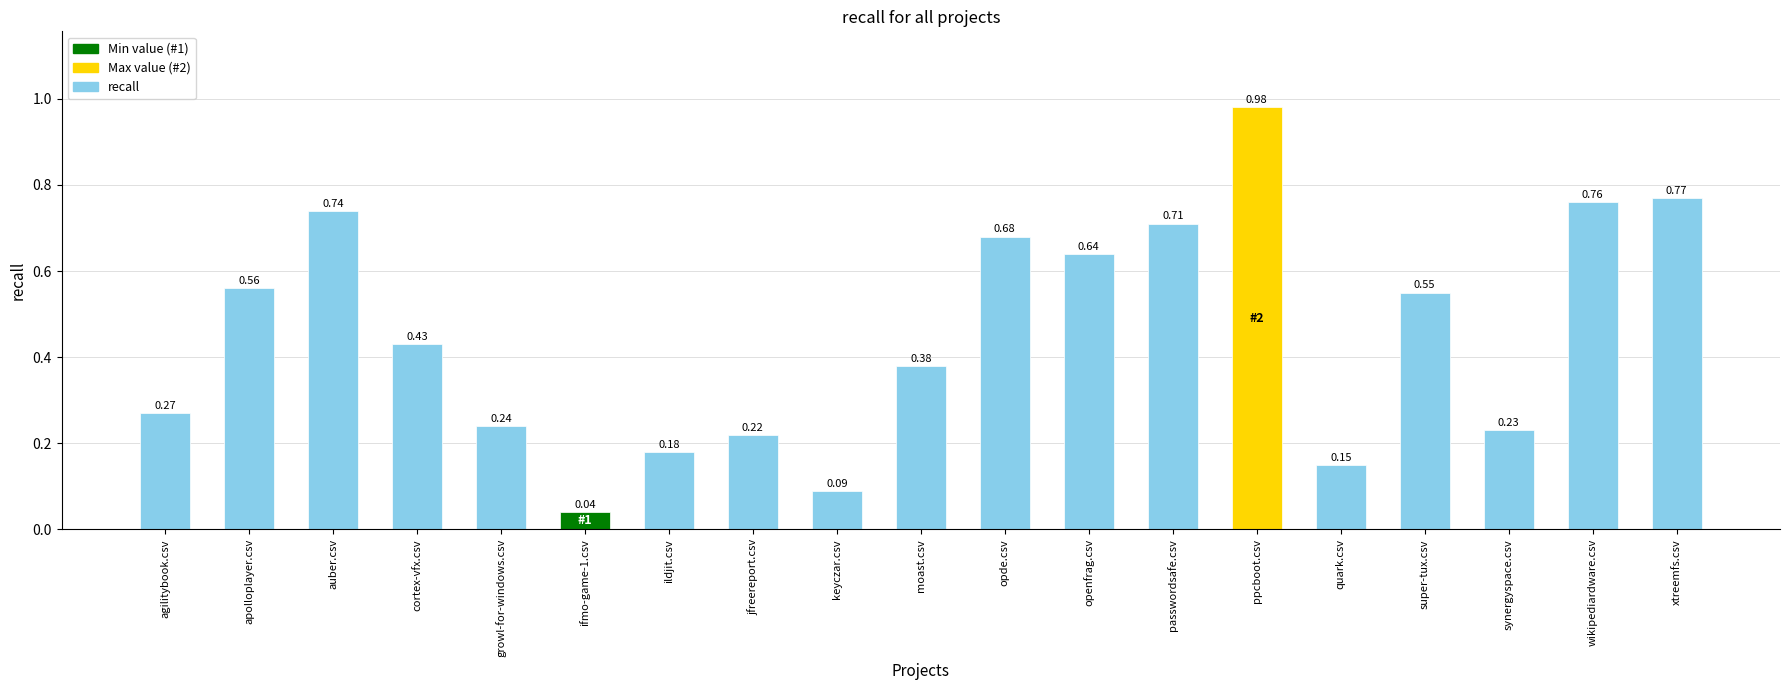

Rank the categories by value from highest to lowest.

ppcboot.csv, xtreemfs.csv, wikipediardware.csv, auber.csv, passwordsafe.csv, opde.csv, openfrag.csv, apolloplayer.csv, super-tux.csv, cortex-vfx.csv, moast.csv, agilitybook.csv, growl-for-windows.csv, synergyspace.csv, jfreereport.csv, ildjit.csv, quark.csv, keyczar.csv, ifmo-game-1.csv